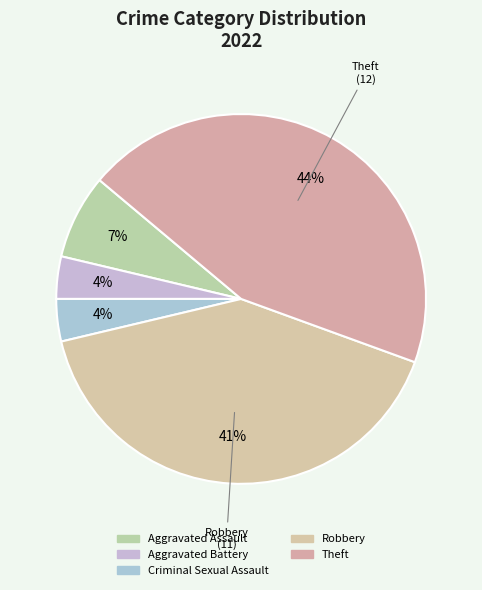

The Criminal Sexual Assault slice represents 4% of the pie. True or false?

True